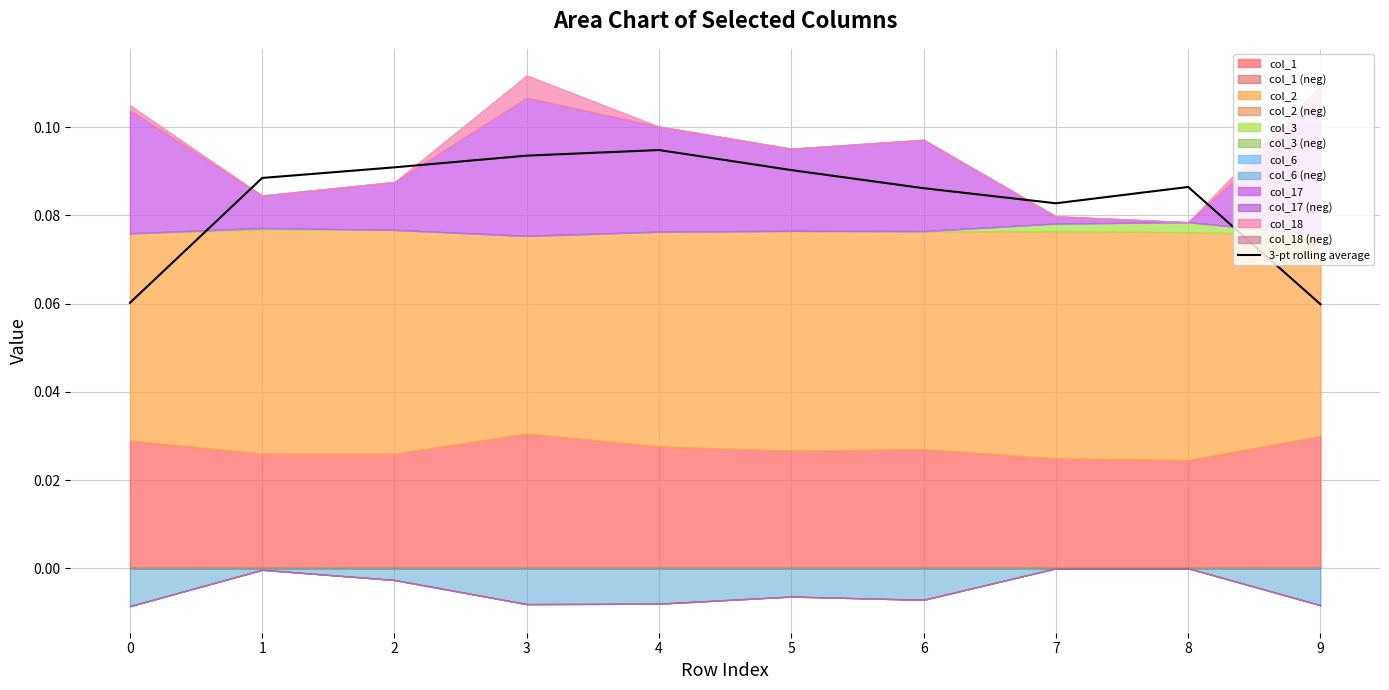

Rank the categories by value from highest to lowest.

4, 3, 2, 5, 1, 8, 6, 7, 0, 9